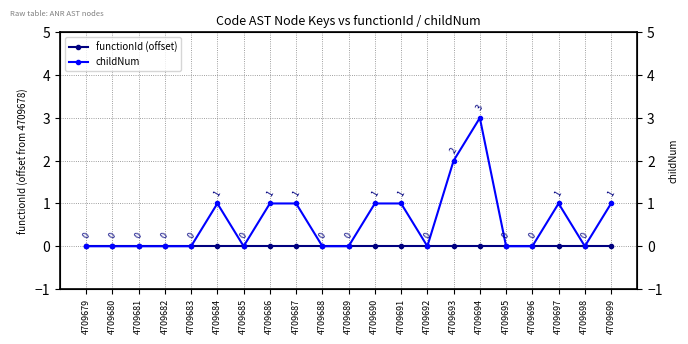

True or false: functionId (offset) and childNum intersect in this chart.

False